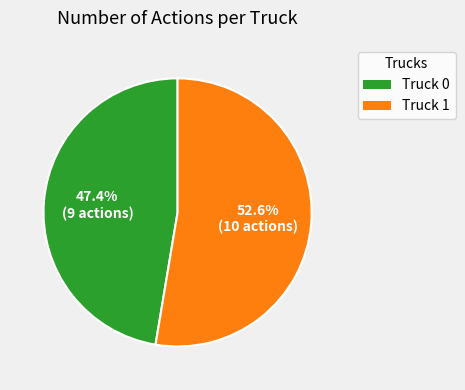

The Truck 1 slice represents 53% of the pie. True or false?

True